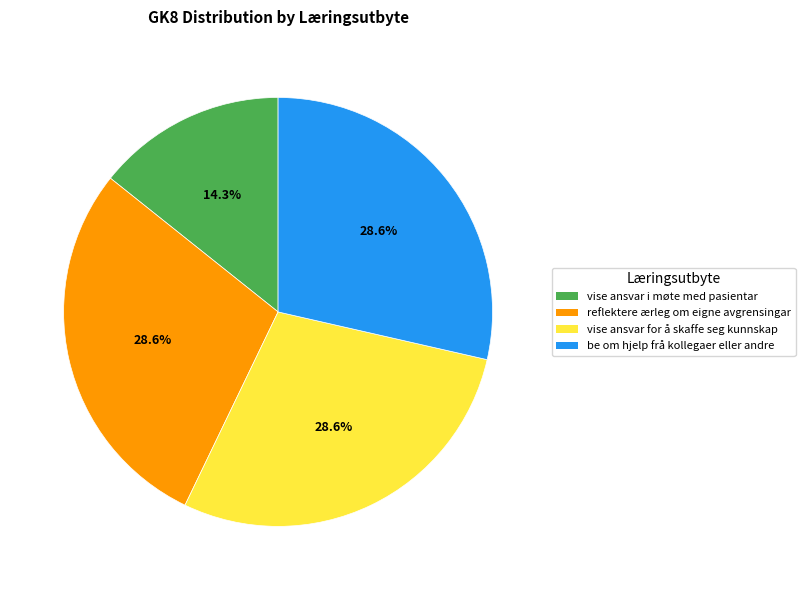

Approximately how many times larger is the value at be om hjelp frå kollegaer eller andre compared to vise ansvar i møte med pasientar?

2.0